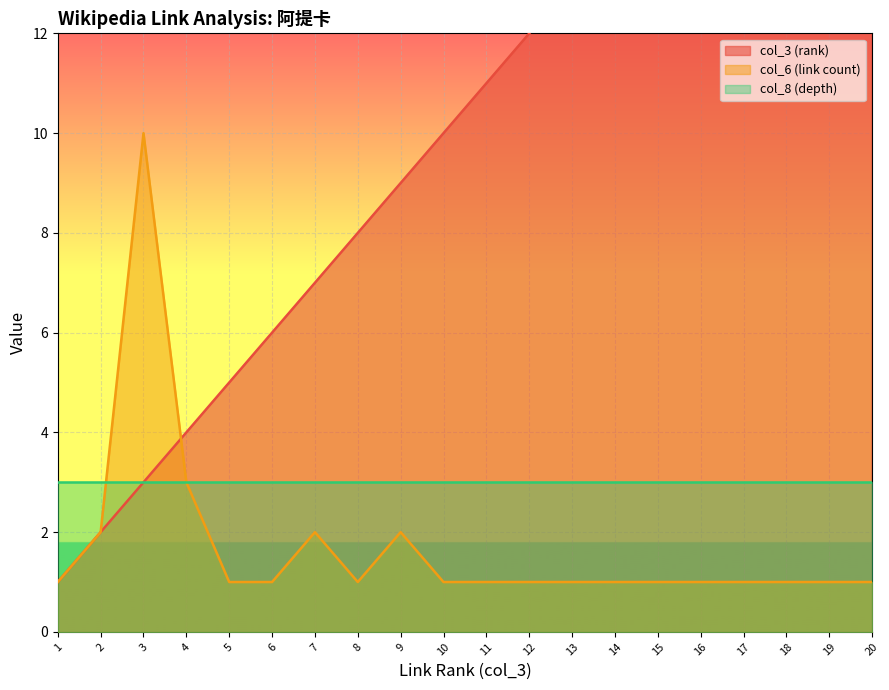

Which series has the widest spread of values?

col_3 (rank)